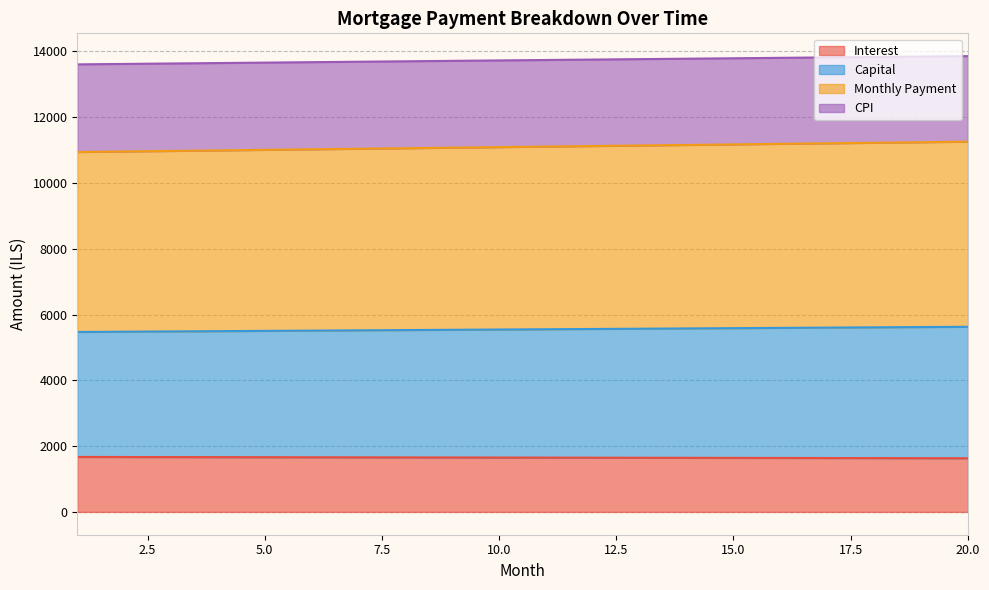

What is the minimum value for Interest?

1631.3